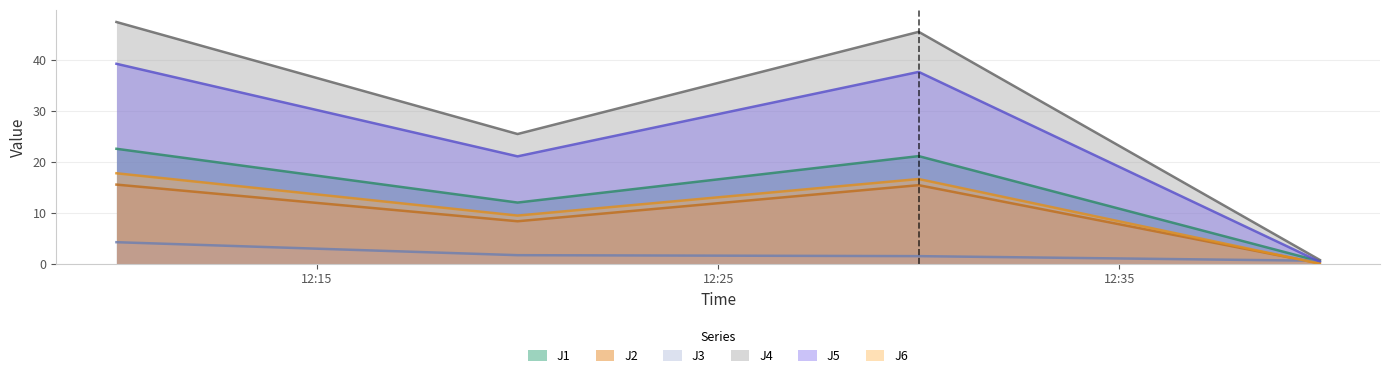

Where do J1 and J5 first cross each other?

2023-09-06 12:30:00 and 2023-09-06 12:40:00